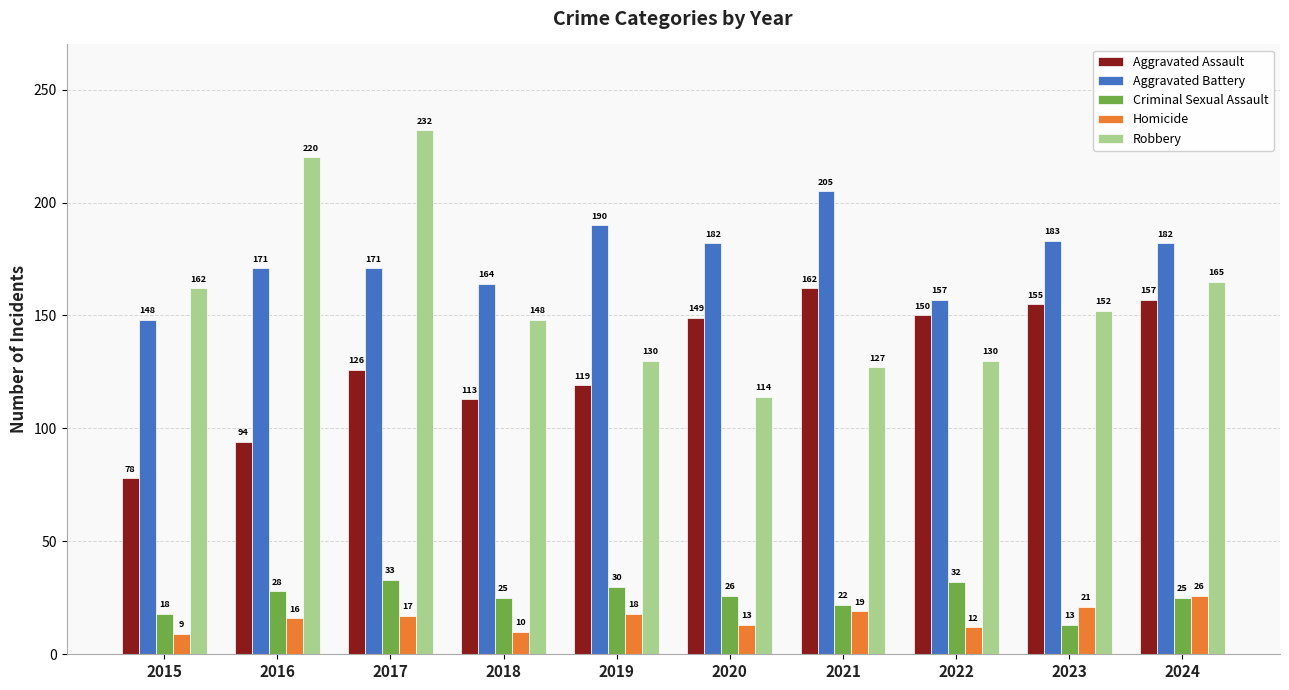

What is the value of the Criminal Sexual Assault bar at the 9th from the left?

13